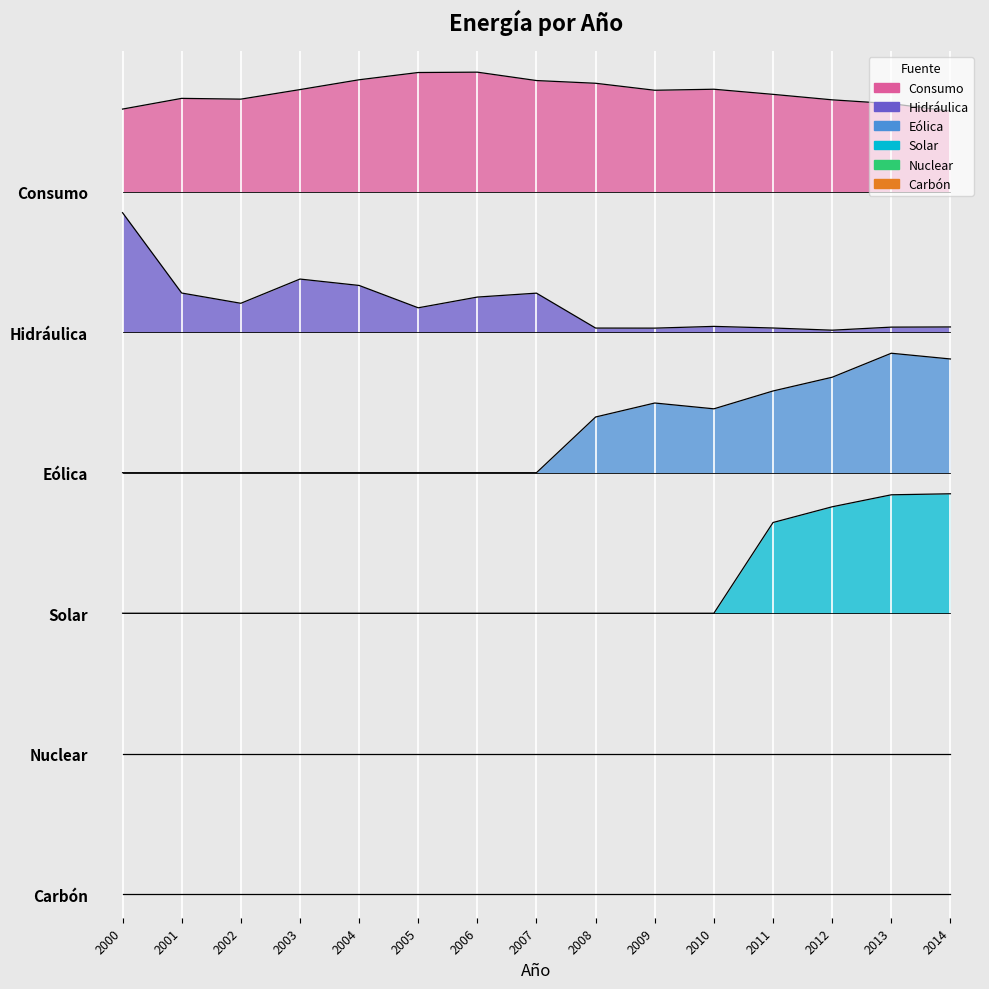

Which category has the highest value across all series?

2006